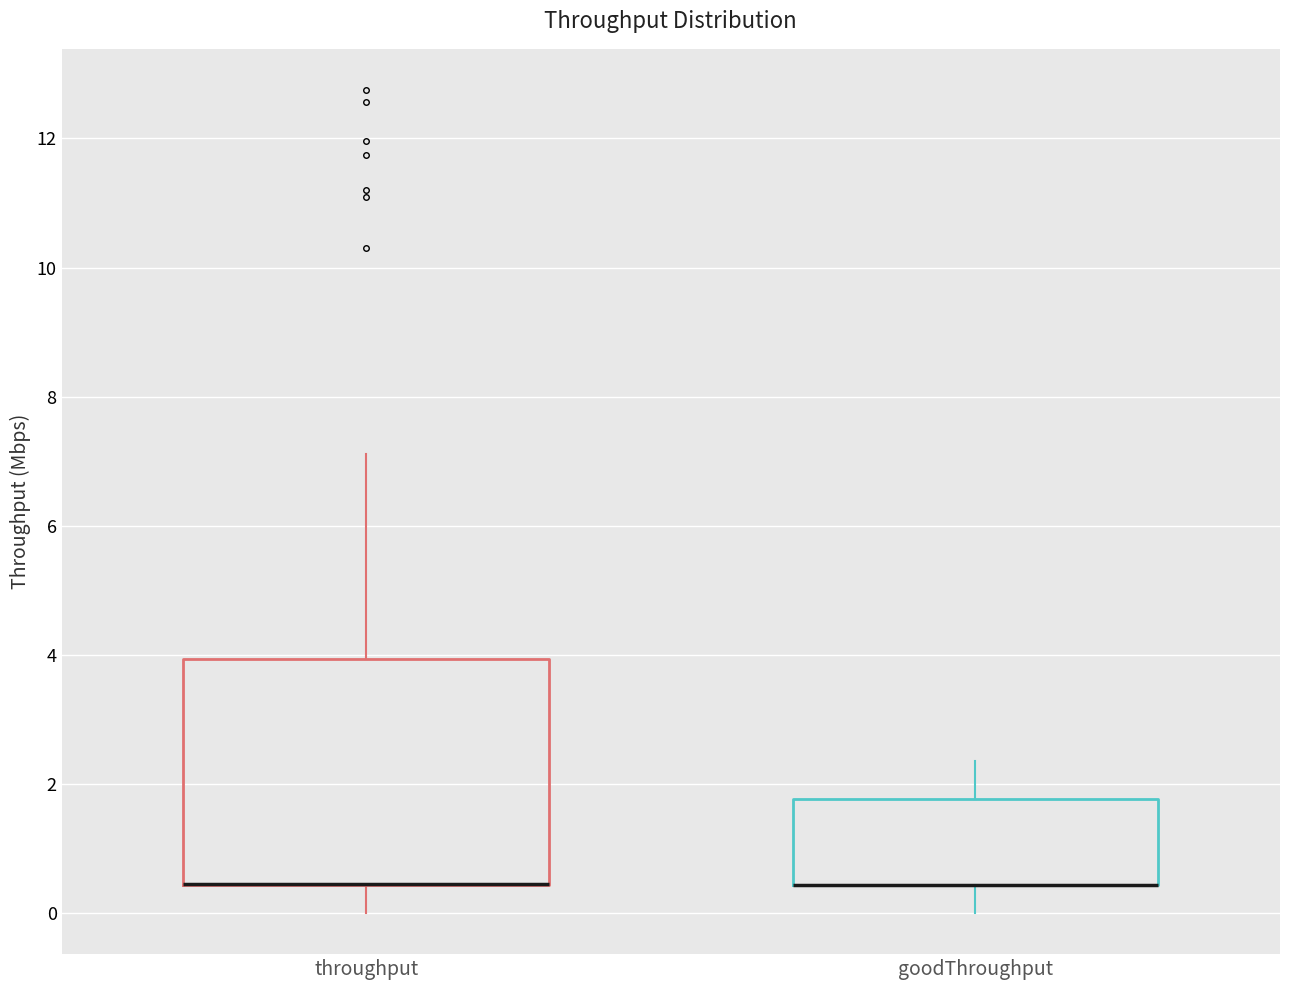

Which box is the tallest, from its lower edge to its upper edge?

throughput